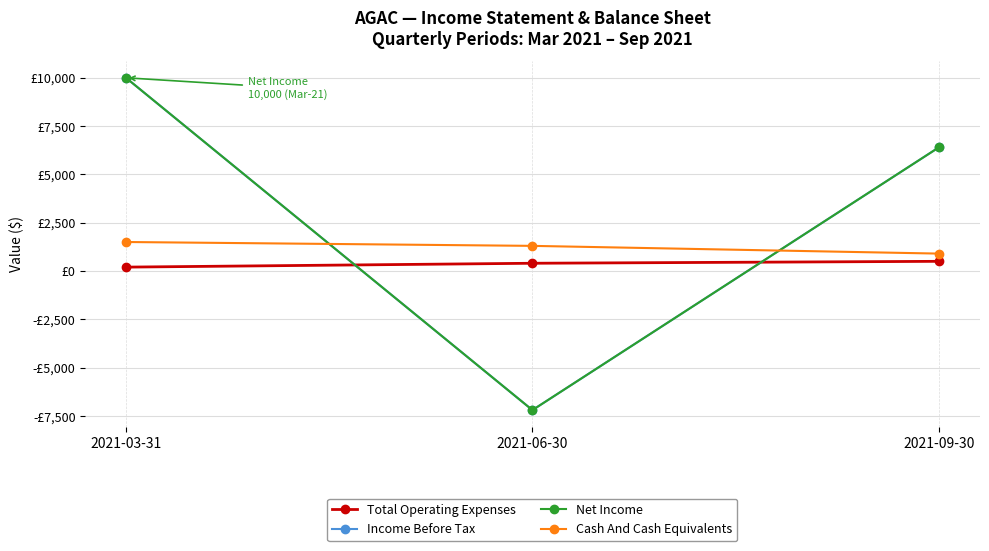

The Total Operating Expenses series shows 400 at 2021-06-30. True or false?

True